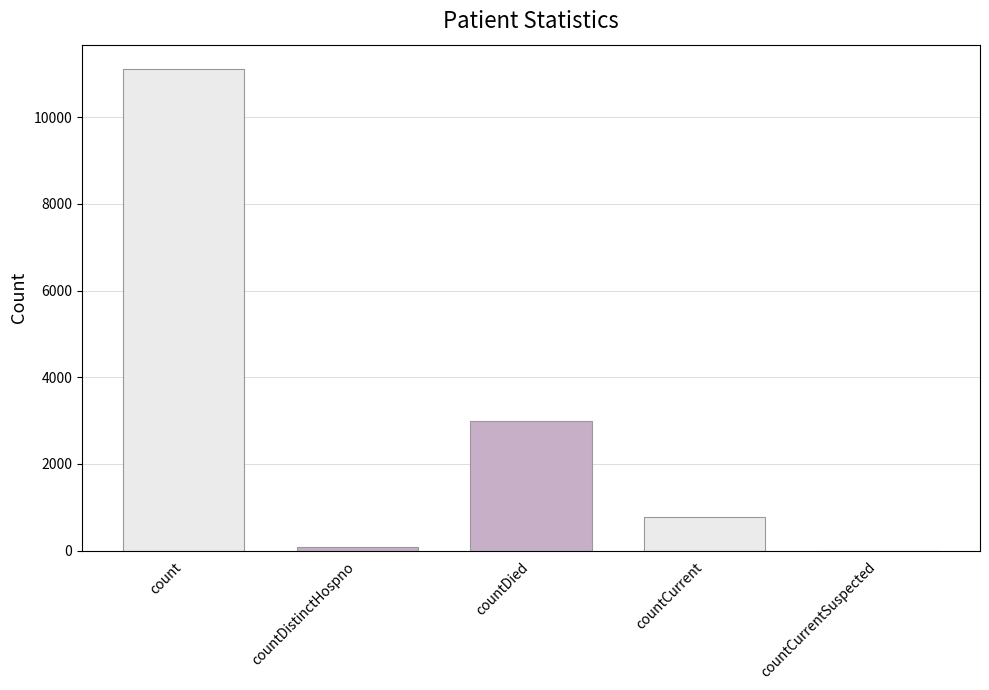

True or false: the data shows 5302 at countCurrentSuspected.

False